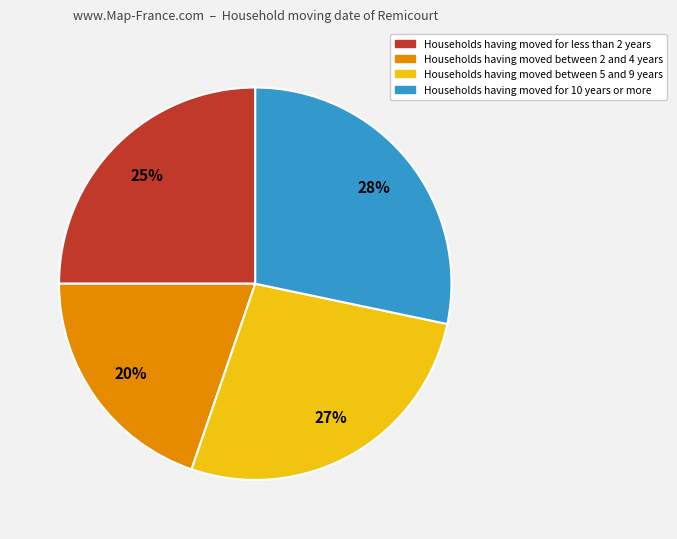

To the nearest percent, what is the average slice percentage?

25%